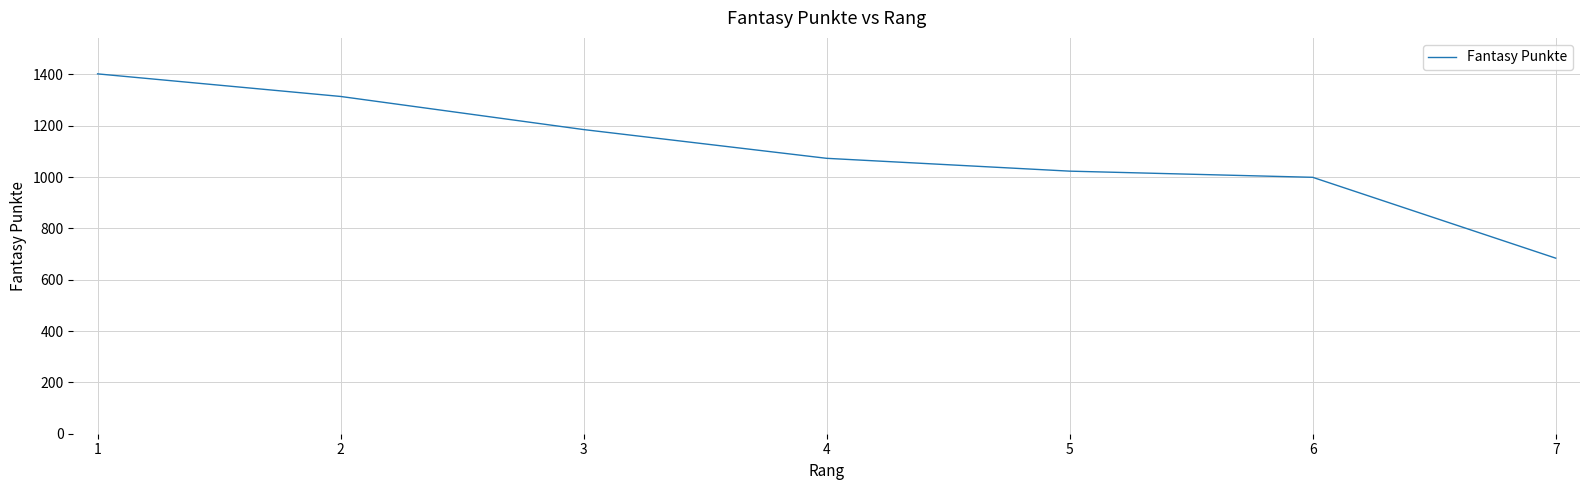

What is the average value?

1097